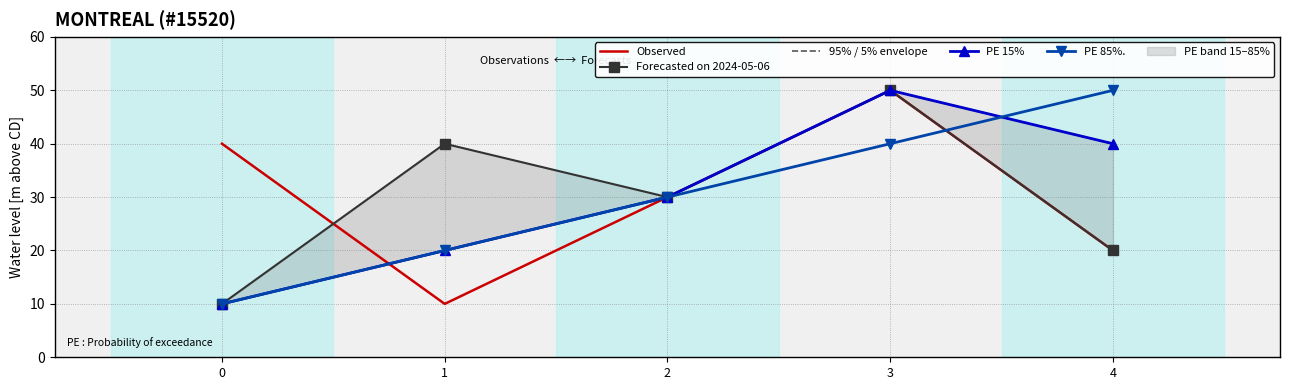

What is the difference between the second highest and minimum values in the PE 85%. series?

30